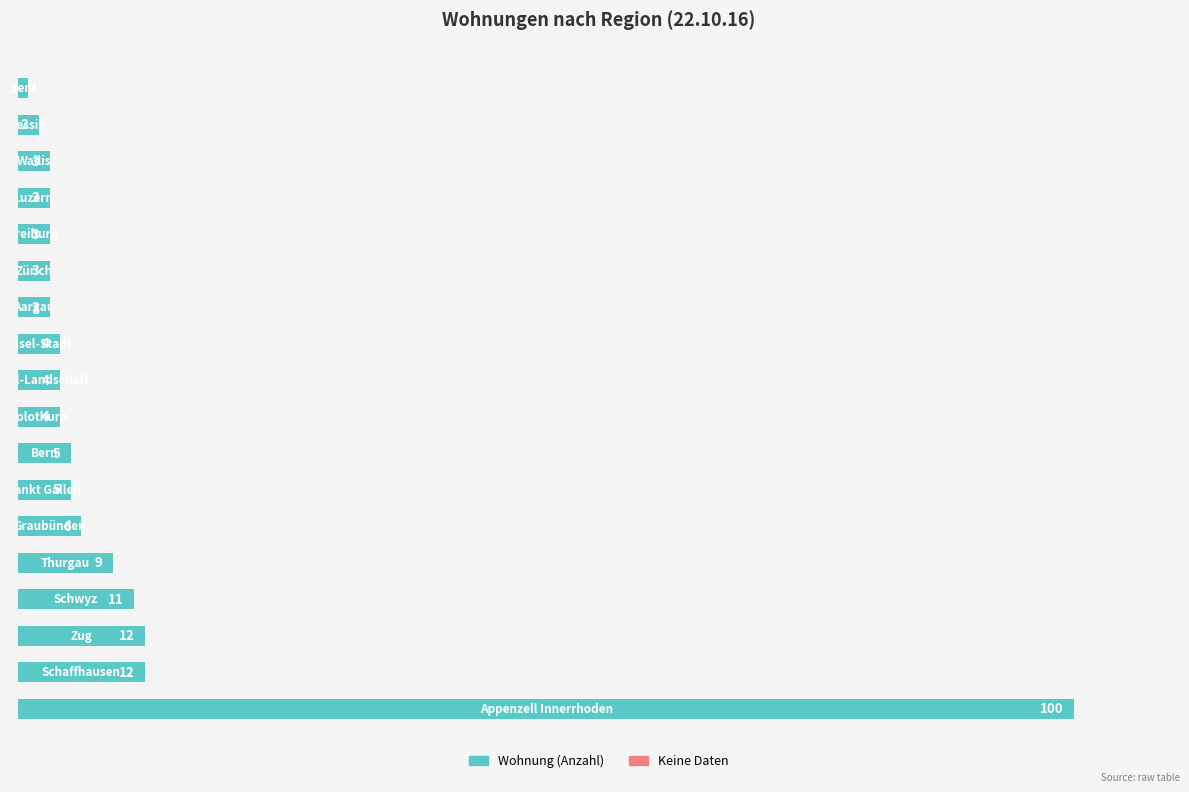

Reading top to bottom, transcribe all the data shown in this chart.

1	2	3	3	3	3	3	4	4	4	5	5	6	9	11	12	12	100